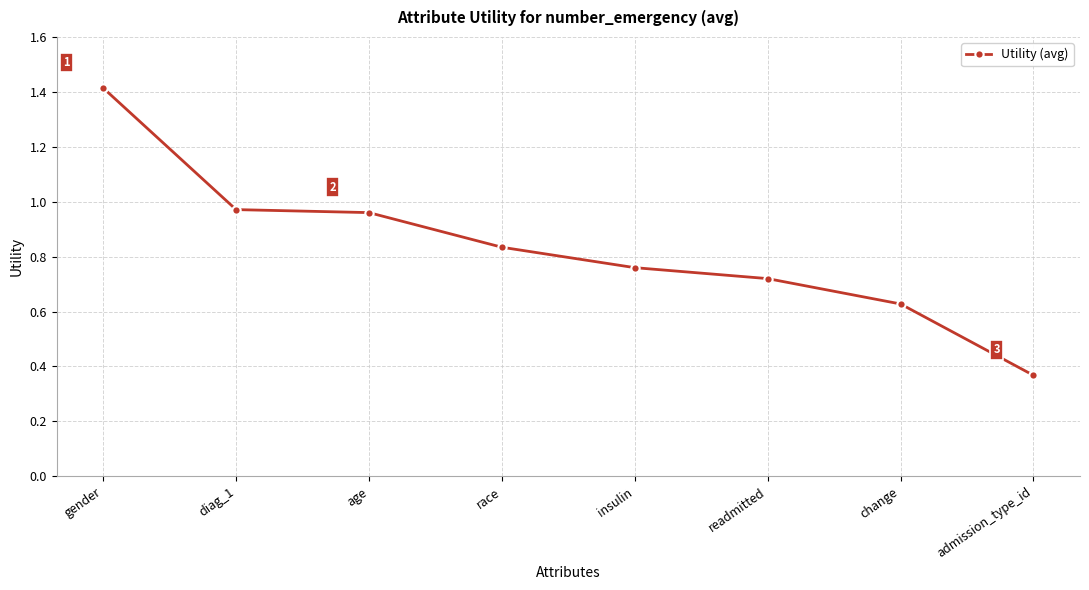

What position from the left is age?

3